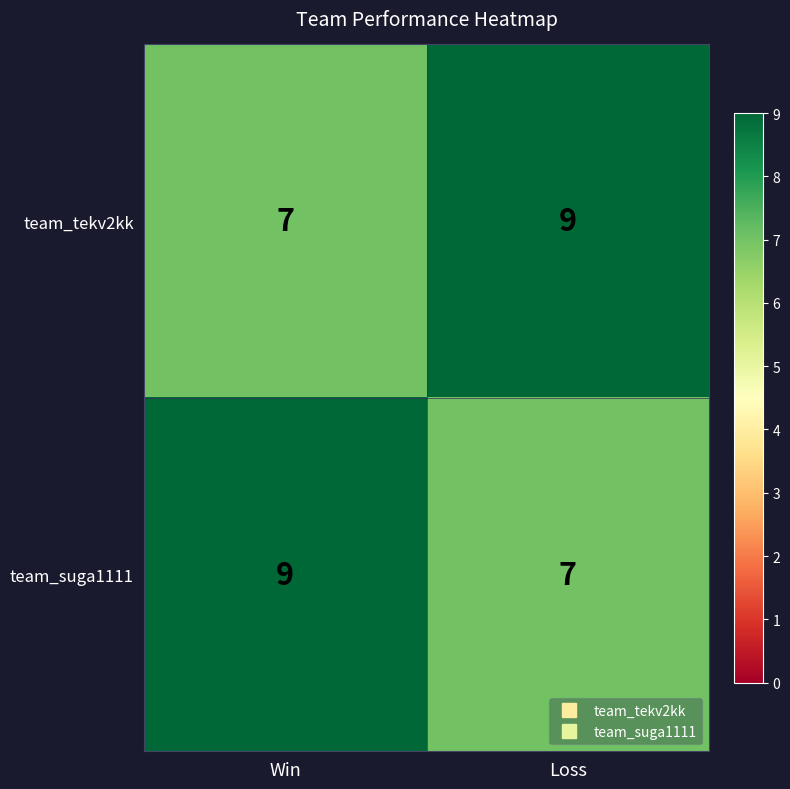

What value does the team_suga1111 series have at Win?

9